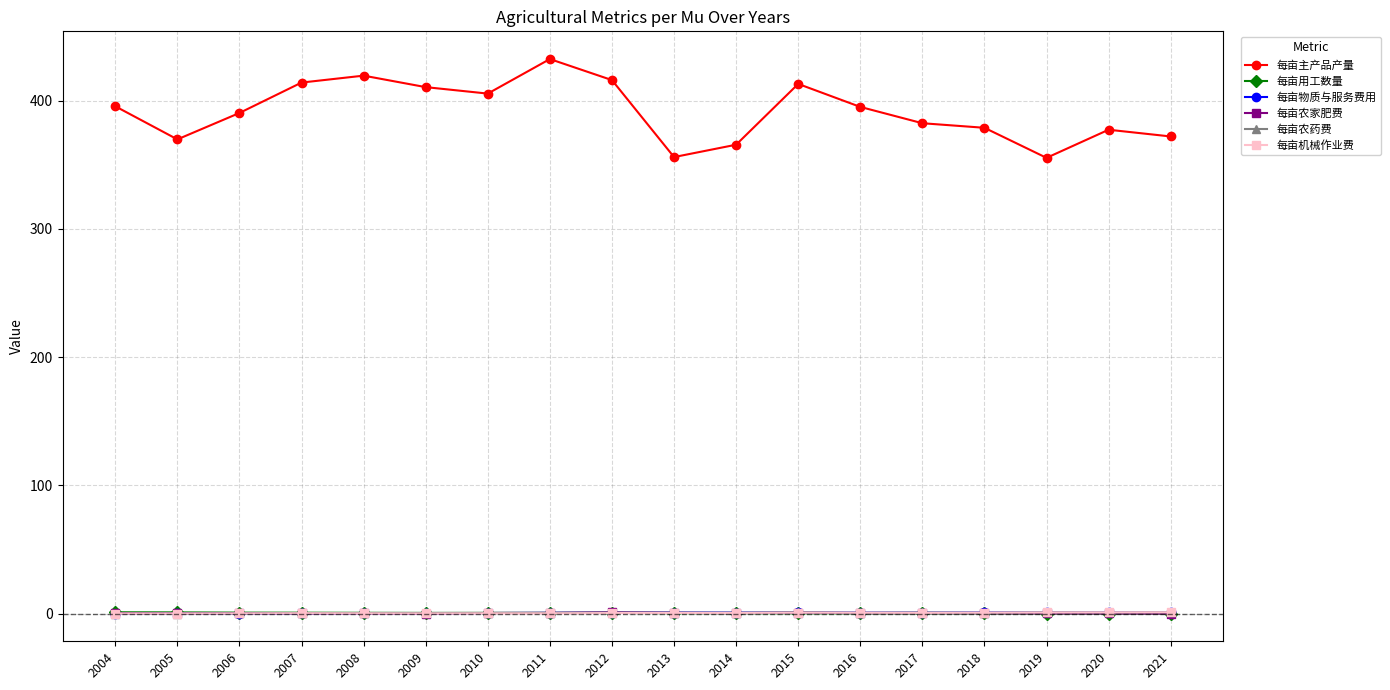

True or false: 每亩农药费 has more than 1 points higher than both neighbors.

True